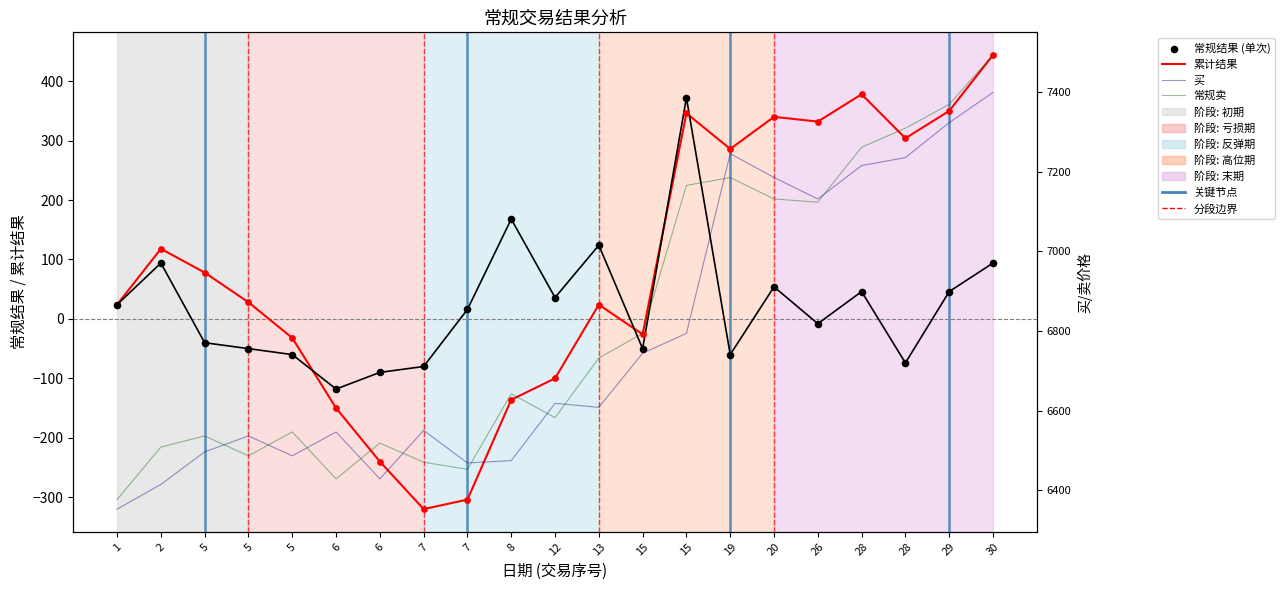

What is the total value across all series at 12?

13136